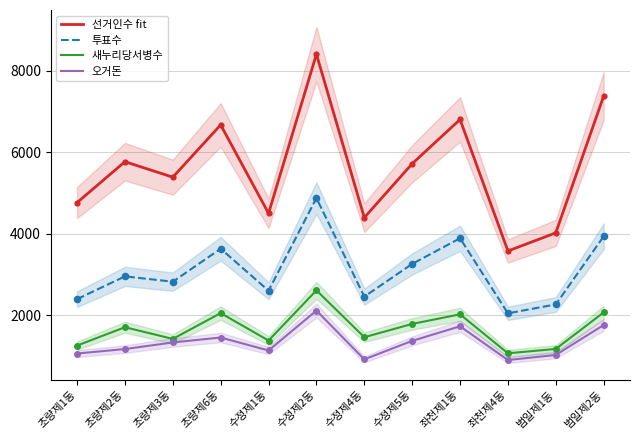

Is the value of 새누리당서병수 at 수정제1동 greater than the value of 선거인수 fit at 초량제2동?

No